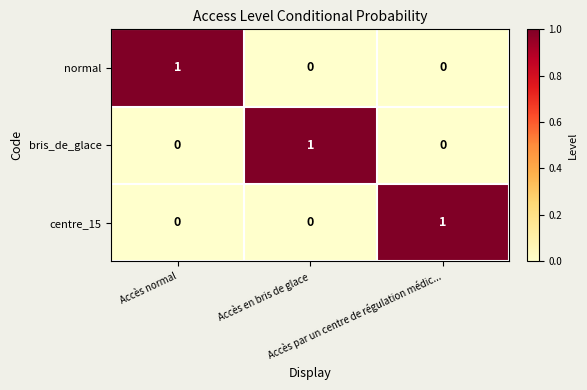

How many centre_15 values are between 0 and 1?

3